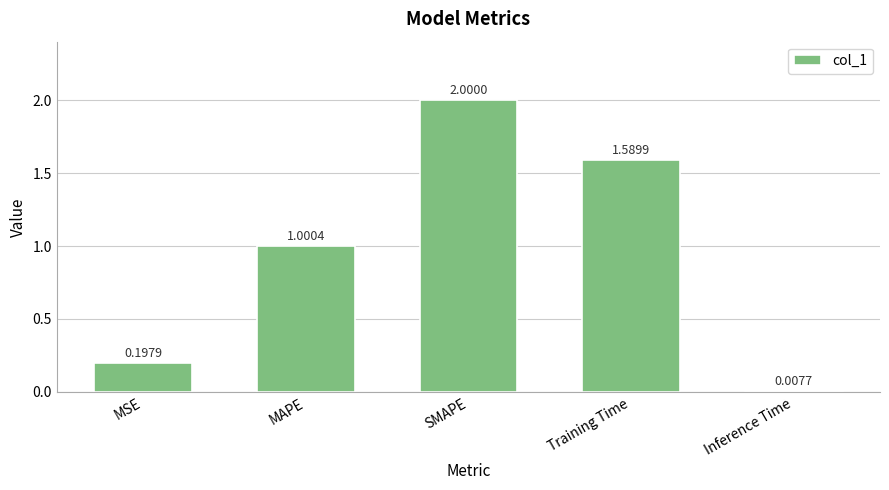

Is it true that the value at MAPE is 0.7?

False